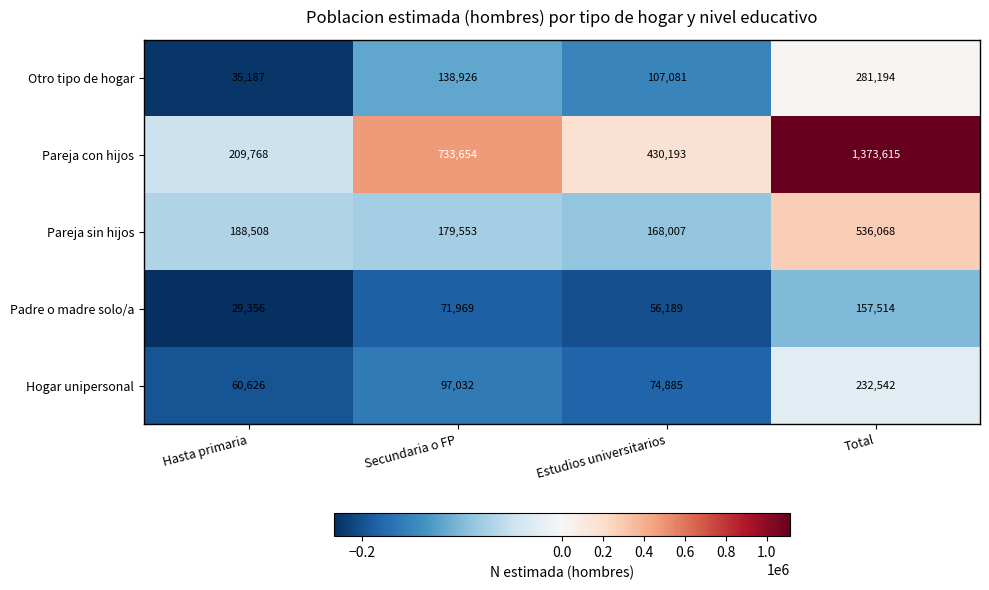

At which category is the sum across all series the highest?

Total